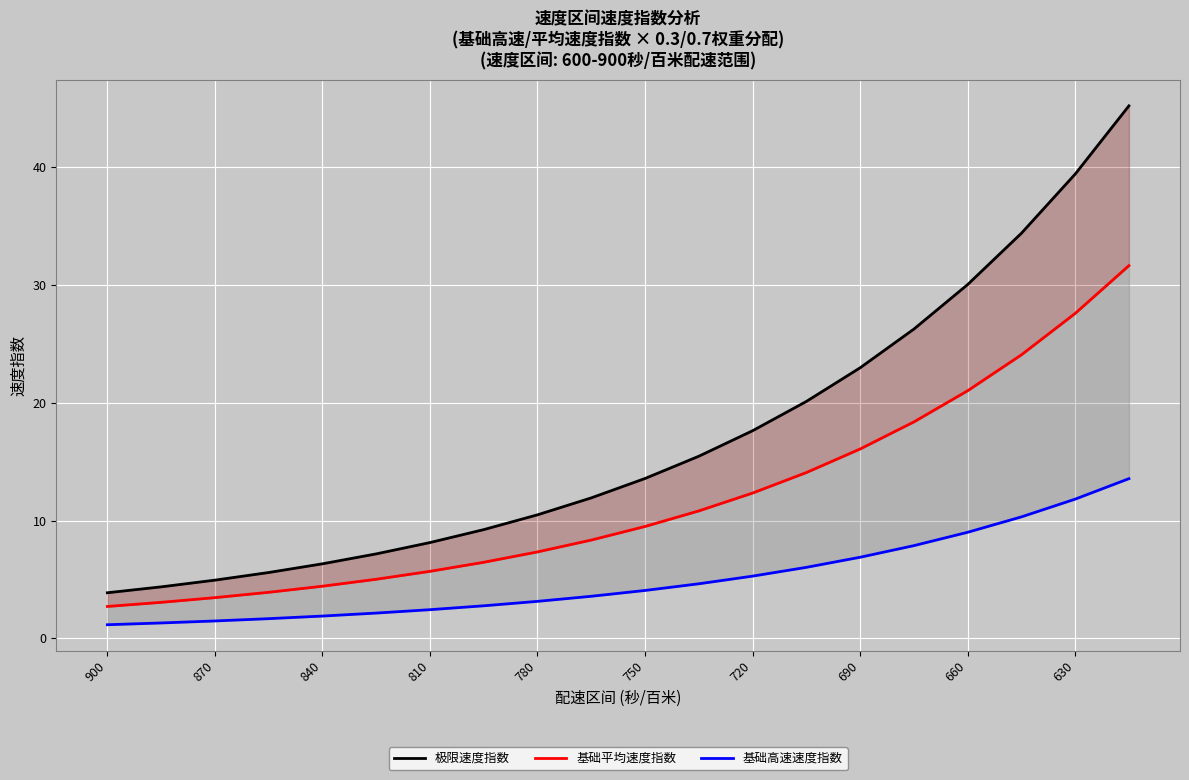

Reading left to right, extract all data points from this chart.

极限速度指数: 3.9	4.4	4.9	5.6	6.3	7.2	8.1	9.2	10.5	11.9	13.6	15.5	17.6	20.1	23.0	26.3	30.0	34.4	39.4	45.2
基础平均速度指数: 2.7	3.1	3.5	3.9	4.4	5.0	5.7	6.5	7.3	8.4	9.5	10.8	12.3	14.1	16.1	18.4	21.0	24.1	27.6	31.7
基础高速速度指数: 1.2	1.3	1.5	1.7	1.9	2.2	2.4	2.8	3.1	3.6	4.1	4.6	5.3	6.0	6.9	7.9	9.0	10.3	11.8	13.6